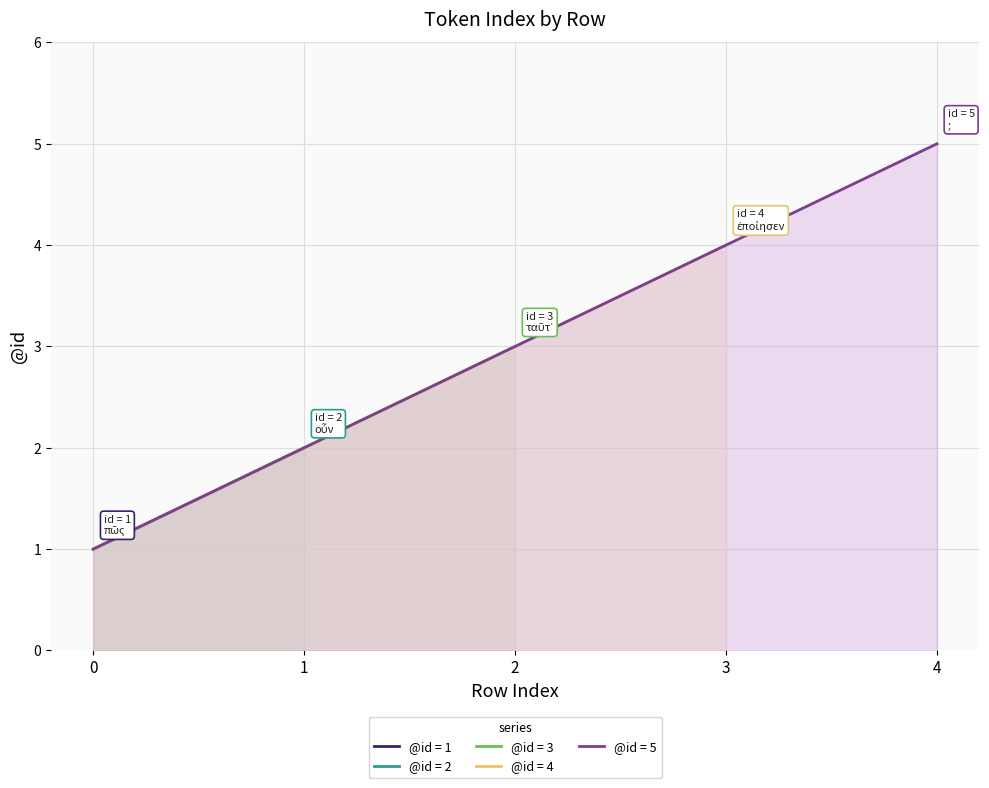

Approximately how many times larger is the value at 3 compared to 4?

0.8